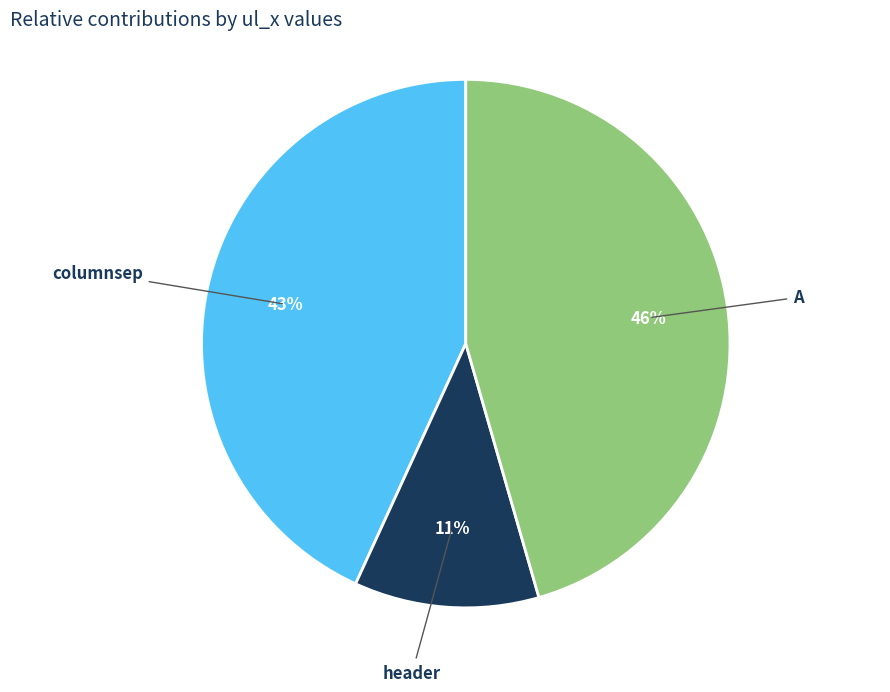

How many slices are in this pie chart?

3